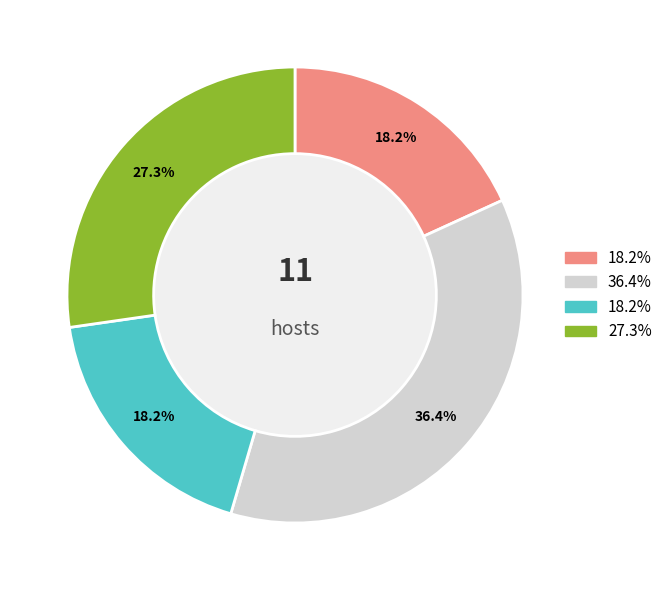

Is there any slice that represents more than half of the pie?

No